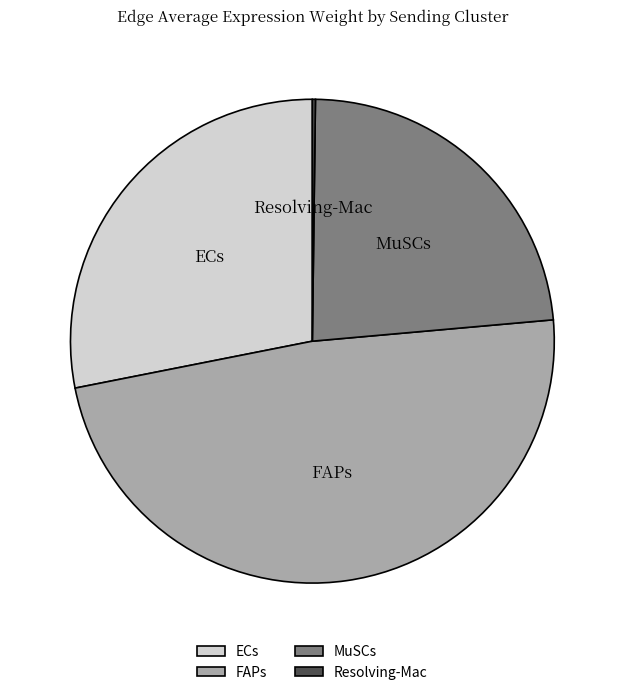

Is the sum of FAPs and MuSCs greater than half?

Yes